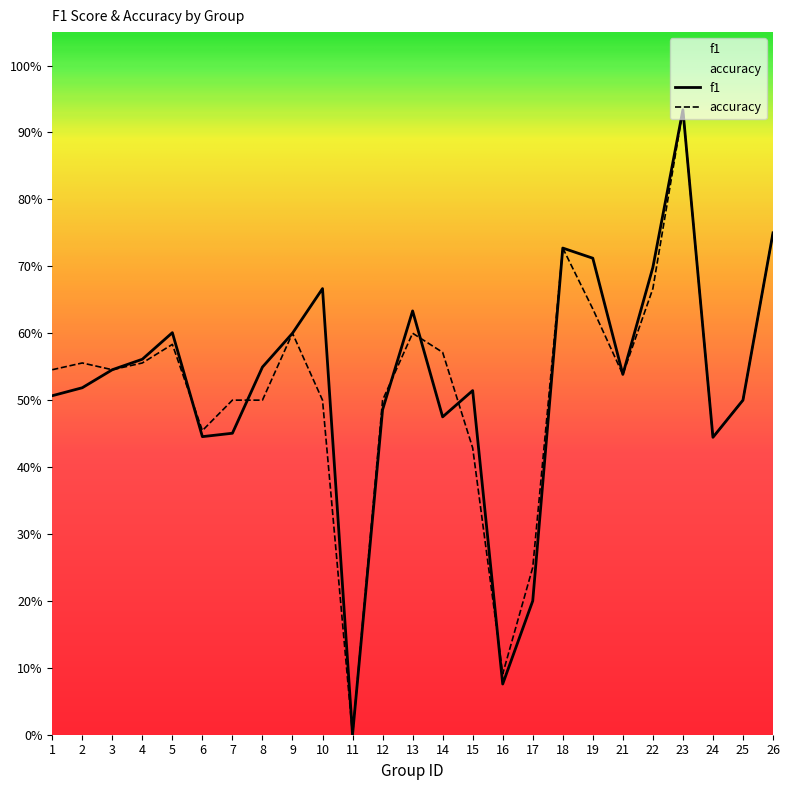

Does the chart display data point markers on the line(s)?

No